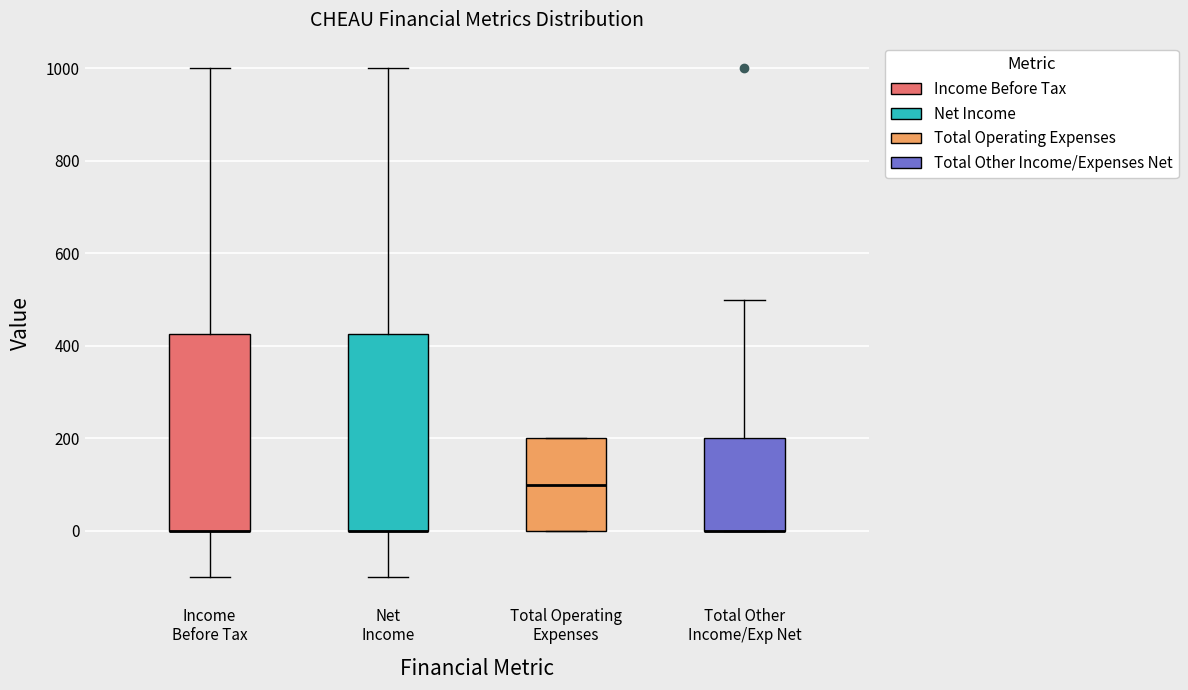

Reading left to right, read every box against the y-axis: the position of its median line, the range the box covers, and the ends of its whiskers. The values are not printed on the chart, so give them approximately, as read against the axis.

Income Before Tax: median 0 (drawn on the box's lower edge), box 0 to 420, whiskers -100 to 1000
Net Income: median 0 (drawn on the box's lower edge), box 0 to 420, whiskers -100 to 1000
Total Operating Expenses: median 100, box 0 to 200, whiskers 0 to 200
Total Other Income/Exp Net: median 0 (drawn on the box's lower edge), box 0 to 200, whiskers 0 to 500